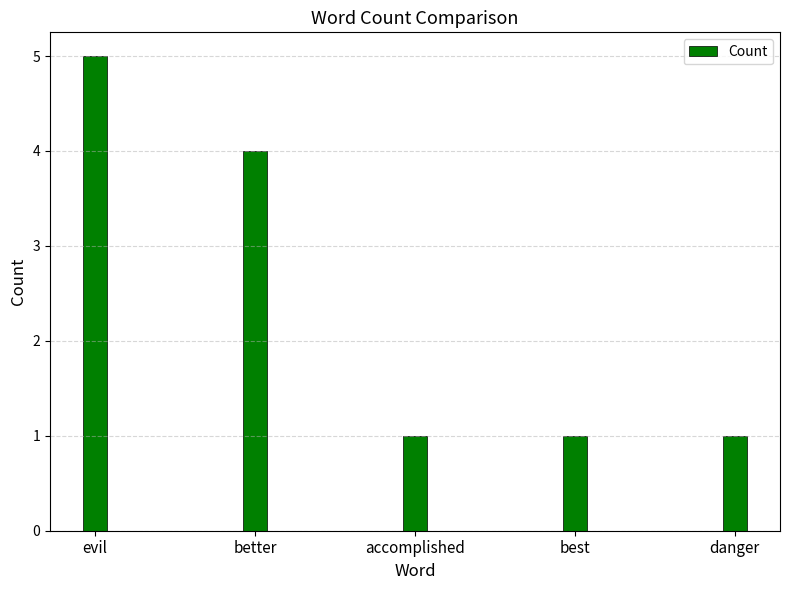

Where is the data nearest to the value 3?

better